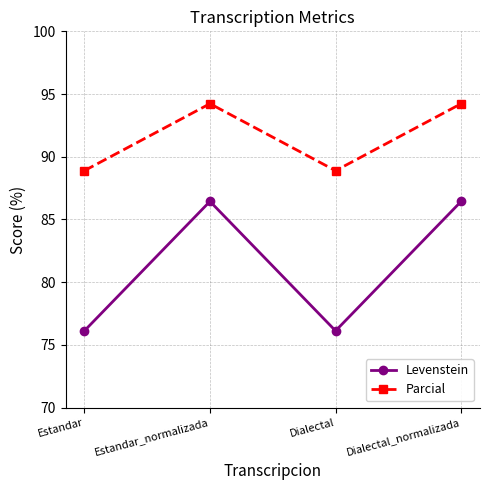

Reading left to right, what are all the values shown in this chart?

Levenstein: Estandar=76.1	Estandar_normalizada=86.4	Dialectal=76.1	Dialectal_normalizada=86.4
Parcial: Estandar=88.9	Estandar_normalizada=94.2	Dialectal=88.9	Dialectal_normalizada=94.2